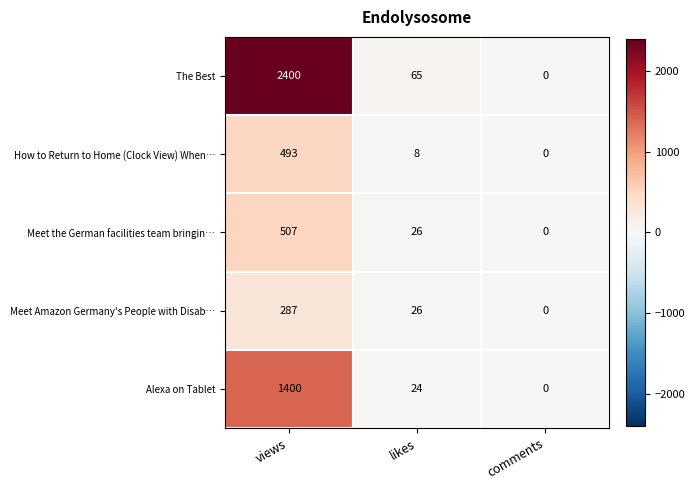

How many categories are shown in the chart?

3